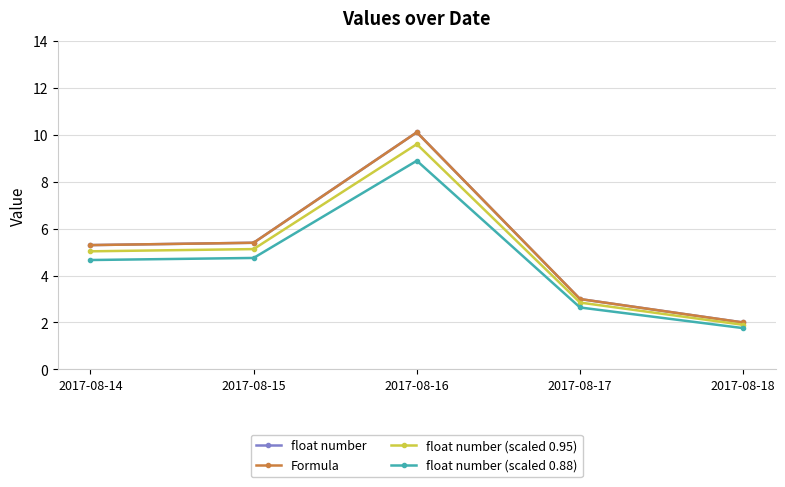

What is the difference between the highest and lowest values at 2017-08-16?

1.2